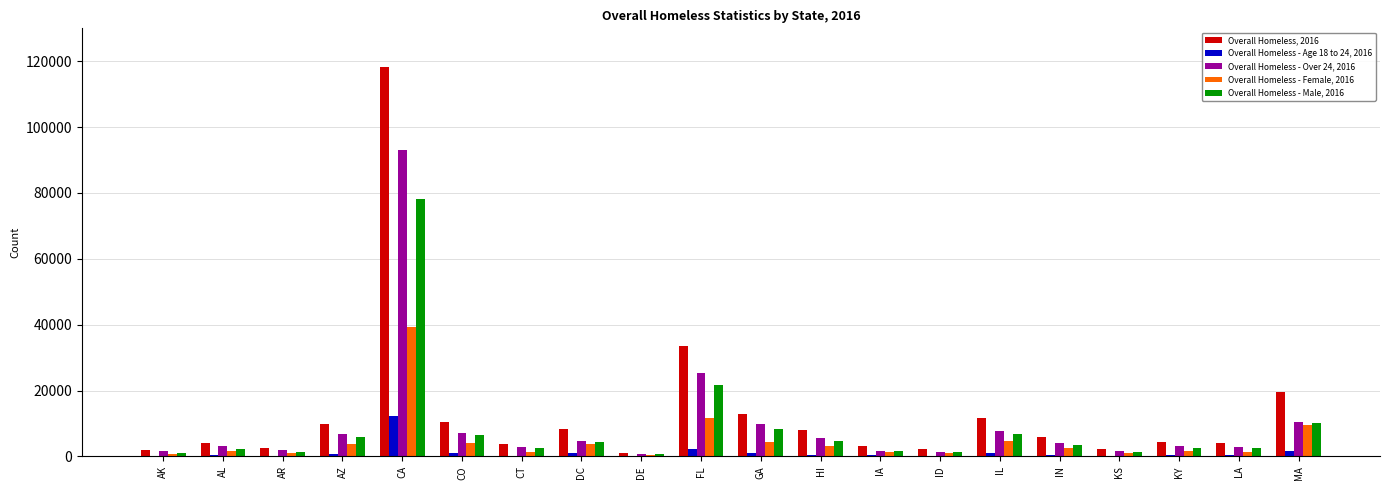

What is the maximum value for Overall Homeless - Age 18 to 24, 2016?

12160